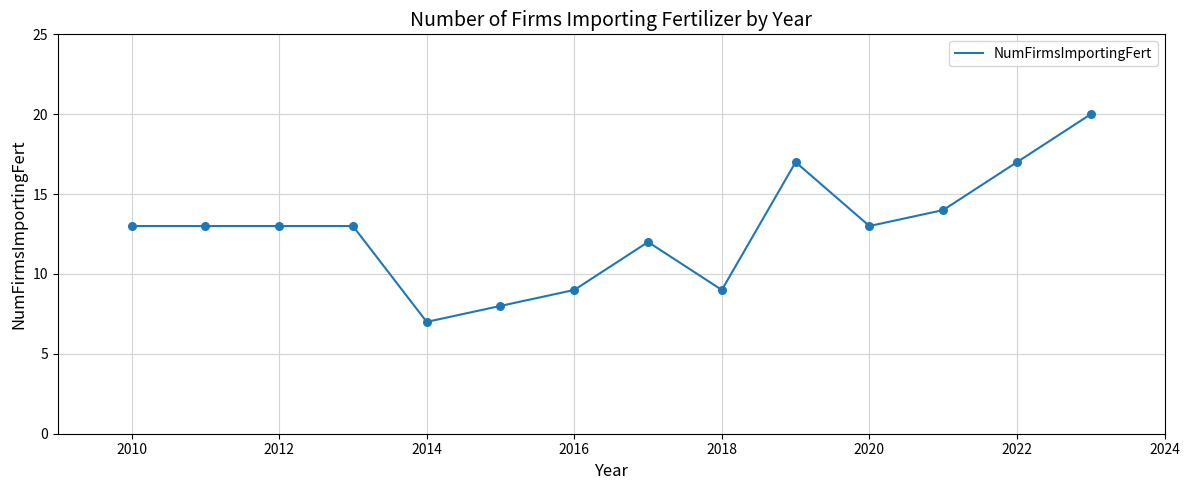

What is the smallest value displayed?

7